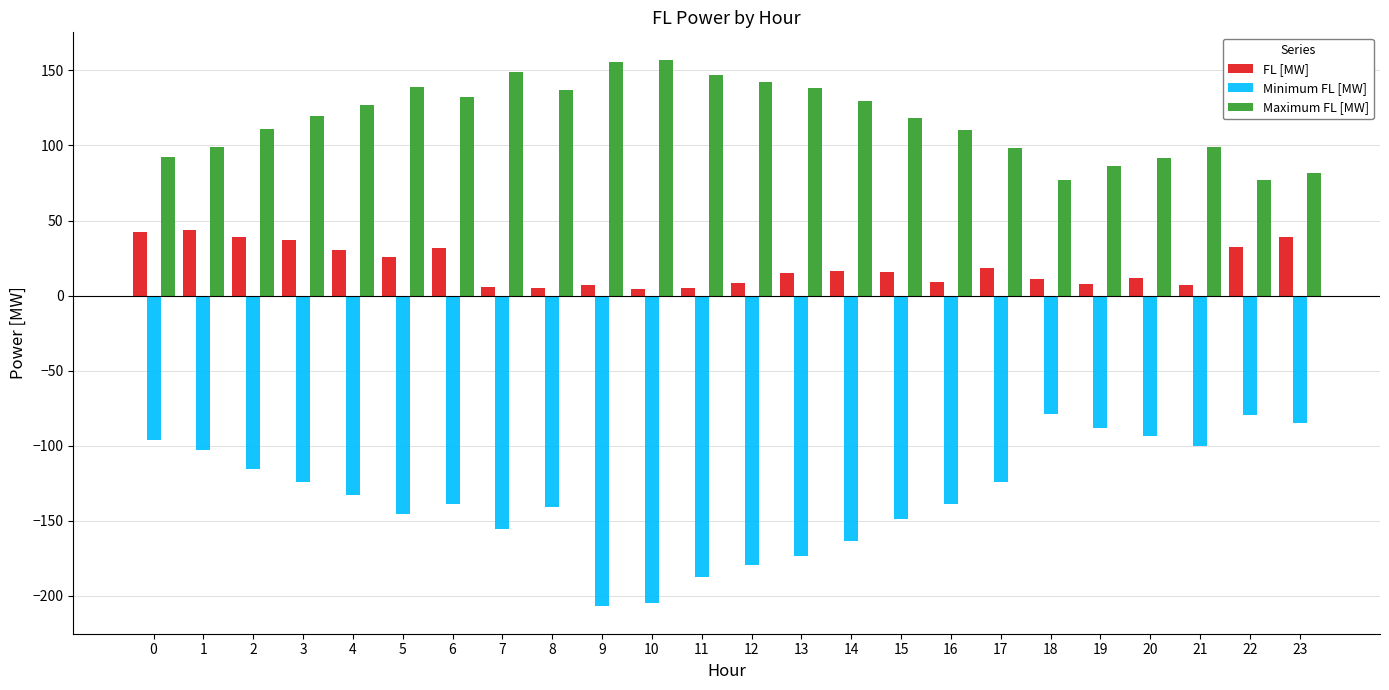

What is the value of the Minimum FL [MW] bar at the 3rd from the left?

-115.4